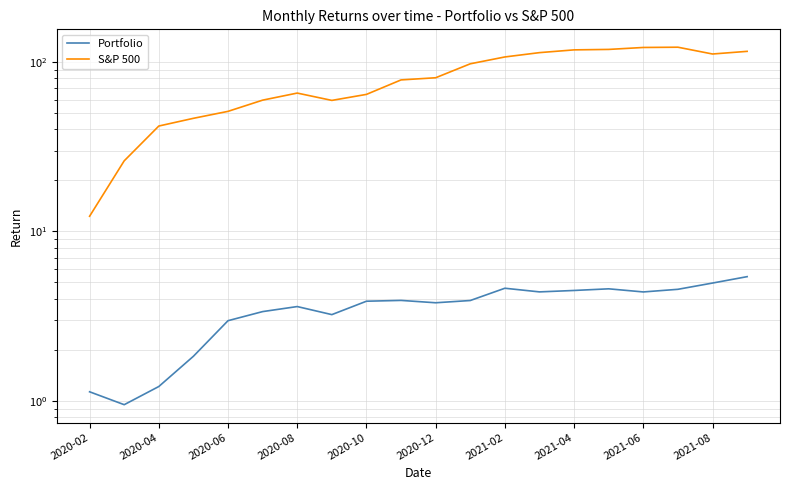

What is the difference between the Portfolio values at 10 and 15?

0.8